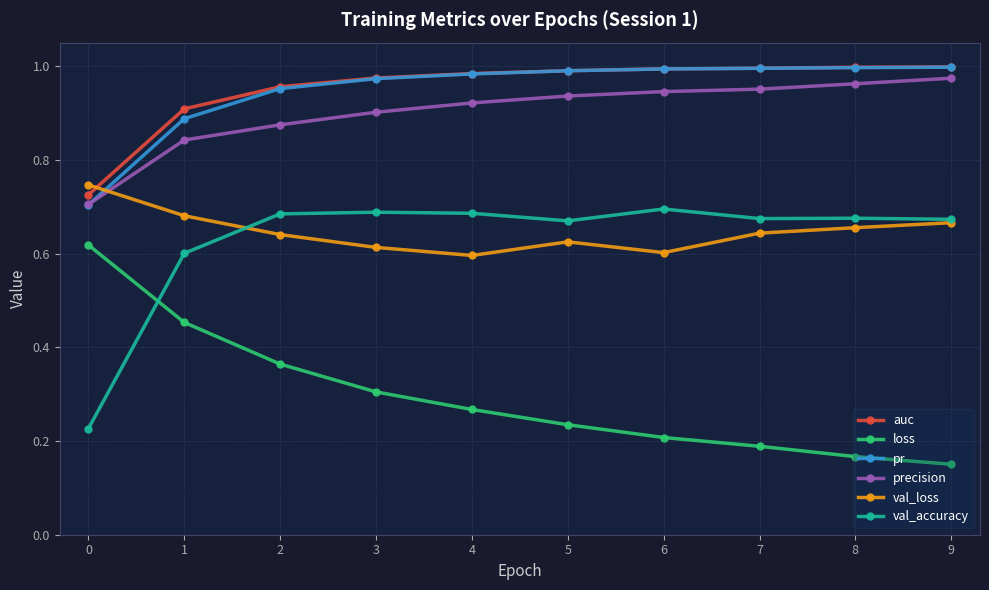

How many loss values are between 0 and 1?

10